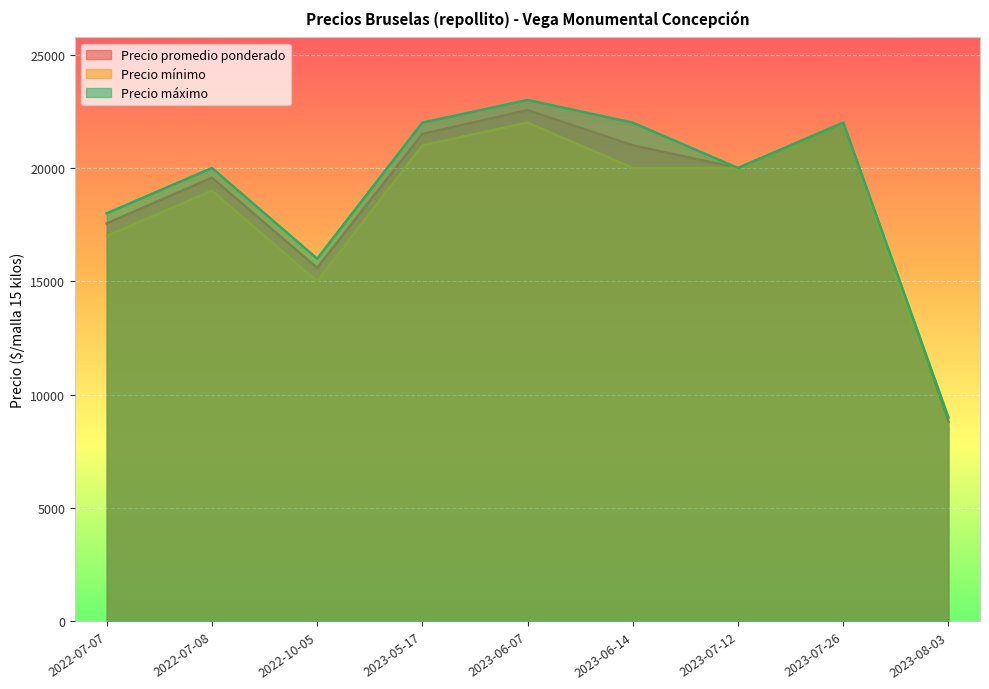

Reading left to right, transcribe all the data shown in this chart.

Precio promedio ponderado: 2023-06-07=22556	2023-07-12=20000	2023-08-03=8800	2022-07-08=19571	2022-07-07=17556	2023-07-26=22000	2022-10-05=15600	2023-06-14=21000	2023-05-17=21500
Precio mínimo: 2023-06-07=22000	2023-07-12=20000	2023-08-03=8500	2022-07-08=19000	2022-07-07=17000	2023-07-26=22000	2022-10-05=15000	2023-06-14=20000	2023-05-17=21000
Precio máximo: 2023-06-07=23000	2023-07-12=20000	2023-08-03=9000	2022-07-08=20000	2022-07-07=18000	2023-07-26=22000	2022-10-05=16000	2023-06-14=22000	2023-05-17=22000